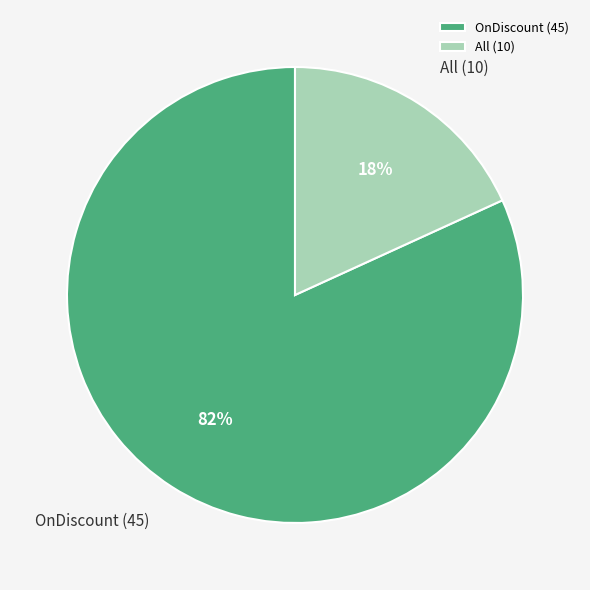

Combined, do All (10) and OnDiscount (45) account for over 50%?

Yes